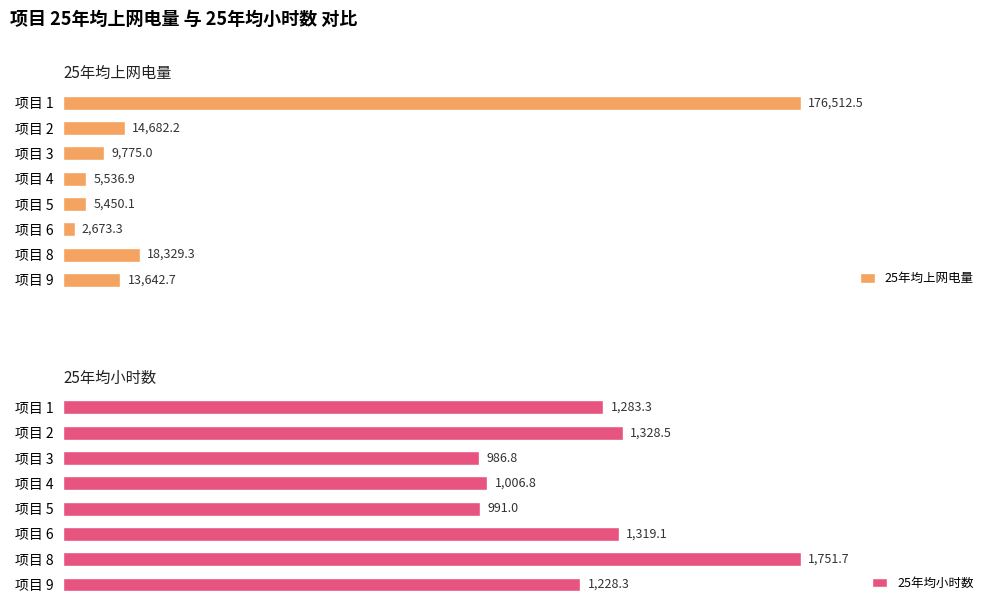

At which label does 25年均上网电量 reach its minimum?

项目 6